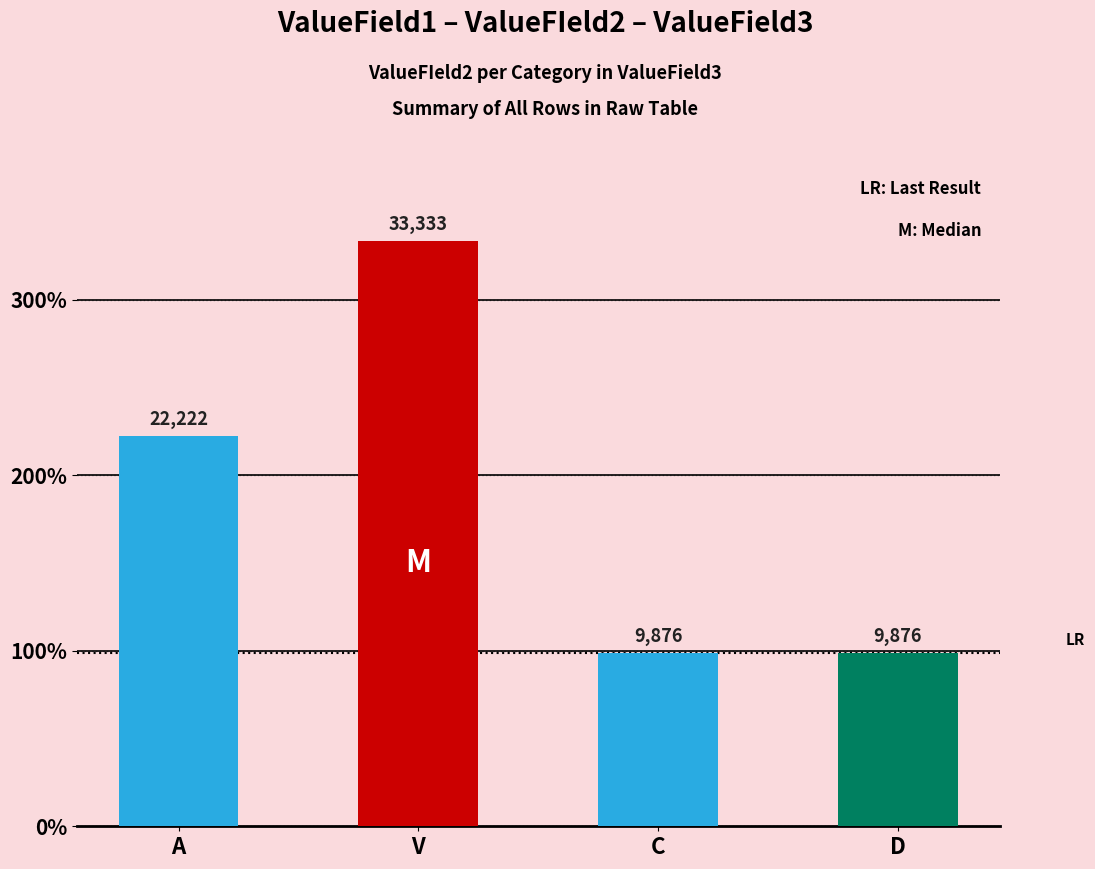

What is the smallest value displayed?

9876